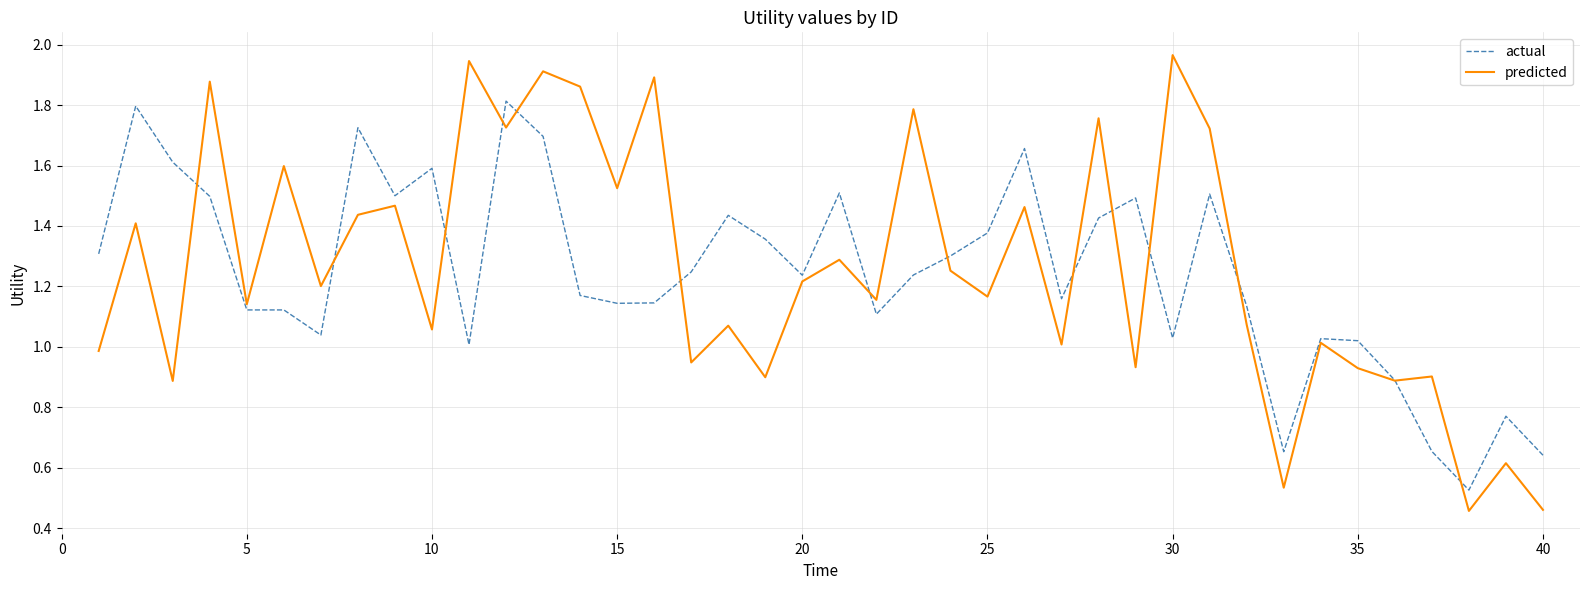

Rank the series by their maximum value, from highest to lowest.

predicted, actual